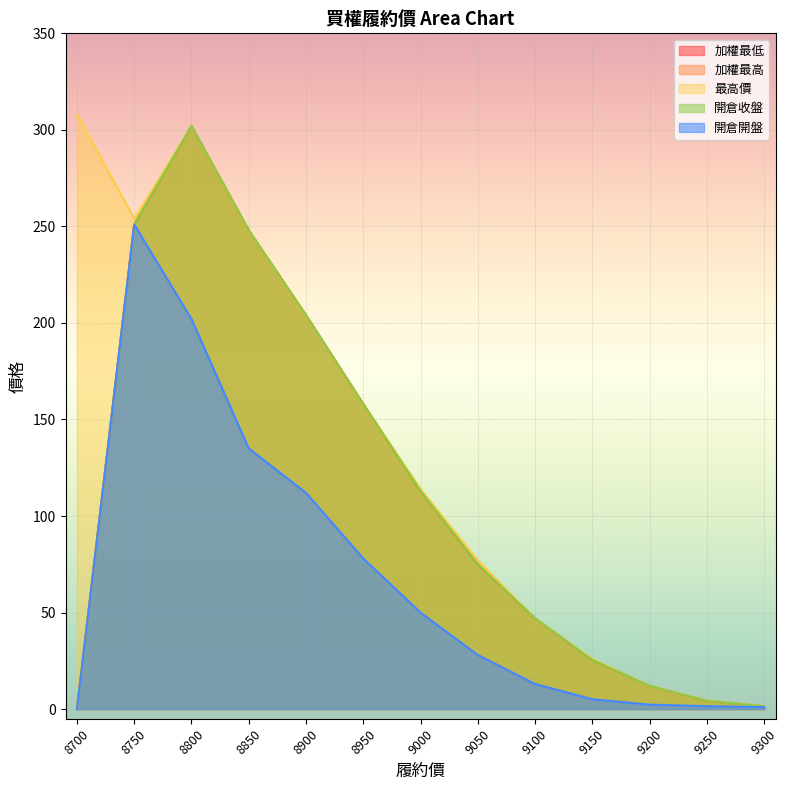

Reading right to left, what are all the values shown in this chart?

加權最低: 1.4	4.3	12.0	25.5	47.0	75.0	113.0	158.0	204.0	248.0	302.0	251.0	0.0
加權最高: 1.4	4.3	12.0	25.5	47.0	75.0	113.0	158.0	204.0	248.0	302.0	251.0	0.0
最高價: 1.4	4.5	12.0	26.0	47.0	77.0	114.0	158.0	204.0	248.0	302.0	254.0	308.0
開倉收盤: 1.4	4.3	12.0	25.5	47.0	75.0	113.0	158.0	204.0	248.0	302.0	251.0	0.0
開倉開盤: 1.0	1.5	2.3	5.1	13.0	28.0	50.0	78.0	112.0	135.0	202.0	251.0	0.0